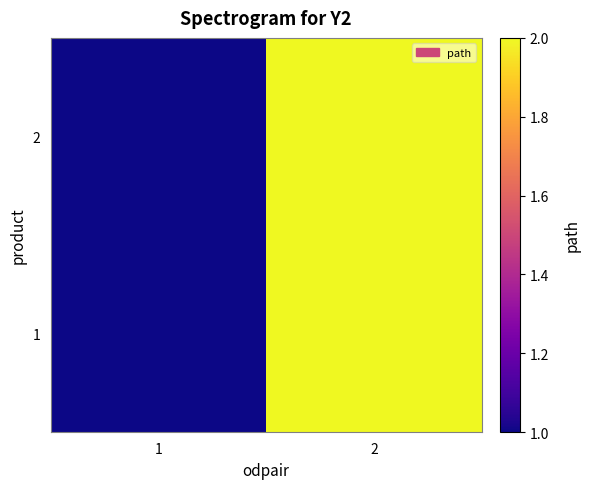

List the series in order of their peak value, lowest first.

1, 2